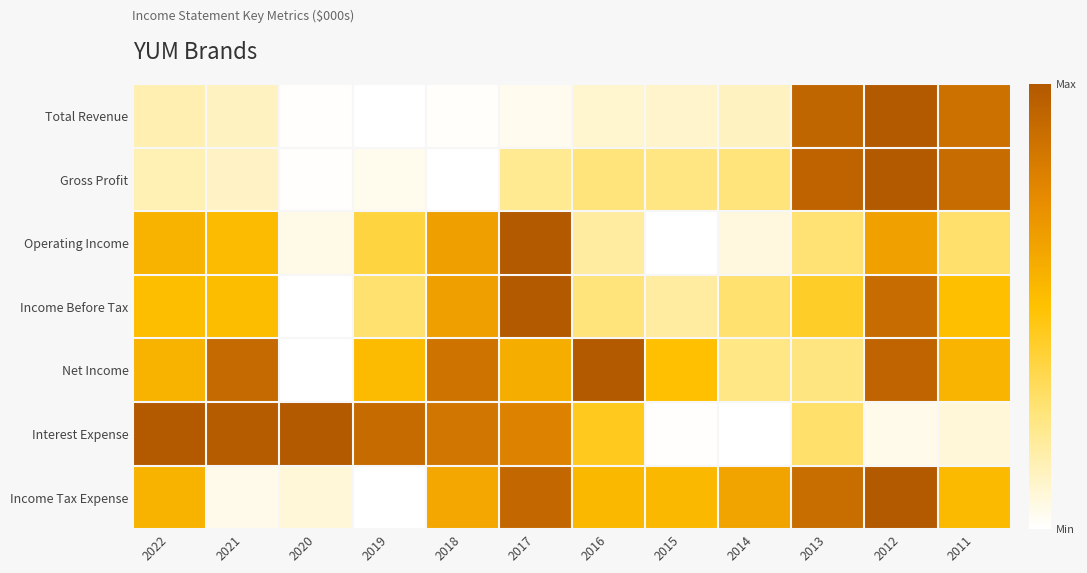

Reading left to right, what are all the values shown in this chart?

Total Revenue: 2022=0.2	2021=0.1	2020=0.0	2019=0.0	2018=0.0	2017=0.0	2016=0.1	2015=0.1	2014=0.1	2013=0.9	2012=1.0	2011=0.9
Gross Profit: 2022=0.1	2021=0.1	2020=0.0	2019=0.0	2018=0.0	2017=0.2	2016=0.3	2015=0.2	2014=0.3	2013=0.9	2012=1.0	2011=0.9
Operating Income: 2022=0.6	2021=0.5	2020=0.1	2019=0.4	2018=0.6	2017=1.0	2016=0.2	2015=0.0	2014=0.1	2013=0.3	2012=0.6	2011=0.3
Income Before Tax: 2022=0.5	2021=0.5	2020=0.0	2019=0.3	2018=0.7	2017=1.0	2016=0.3	2015=0.2	2014=0.3	2013=0.4	2012=0.9	2011=0.5
Net Income: 2022=0.6	2021=0.9	2020=0.0	2019=0.5	2018=0.9	2017=0.6	2016=1.0	2015=0.5	2014=0.2	2013=0.3	2012=0.9	2011=0.6
Interest Expense: 2022=1.0	2021=1.0	2020=1.0	2019=0.9	2018=0.8	2017=0.8	2016=0.4	2015=0.0	2014=0.0	2013=0.3	2012=0.0	2011=0.1
Income Tax Expense: 2022=0.6	2021=0.0	2020=0.1	2019=0.0	2018=0.6	2017=0.9	2016=0.5	2015=0.5	2014=0.6	2013=0.9	2012=1.0	2011=0.5